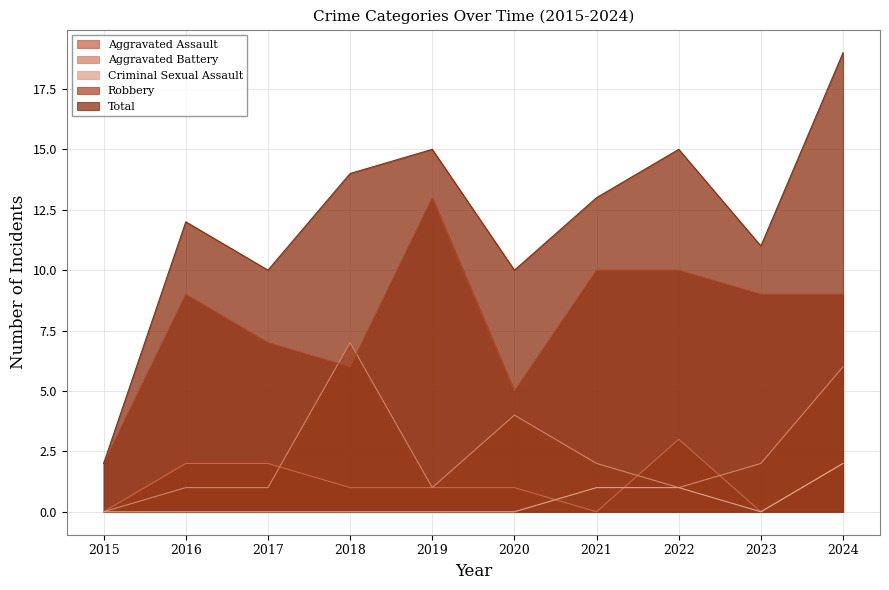

Which series has the largest total across all categories?

Total